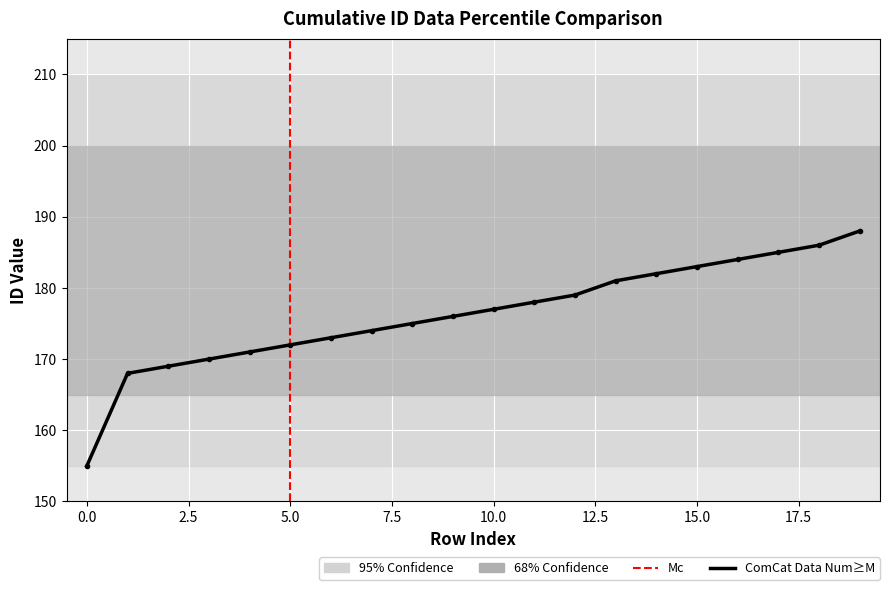

Reading left to right, list all the values displayed in this chart.

155	168	169	170	171	172	173	174	175	176	177	178	179	181	182	183	184	185	186	188